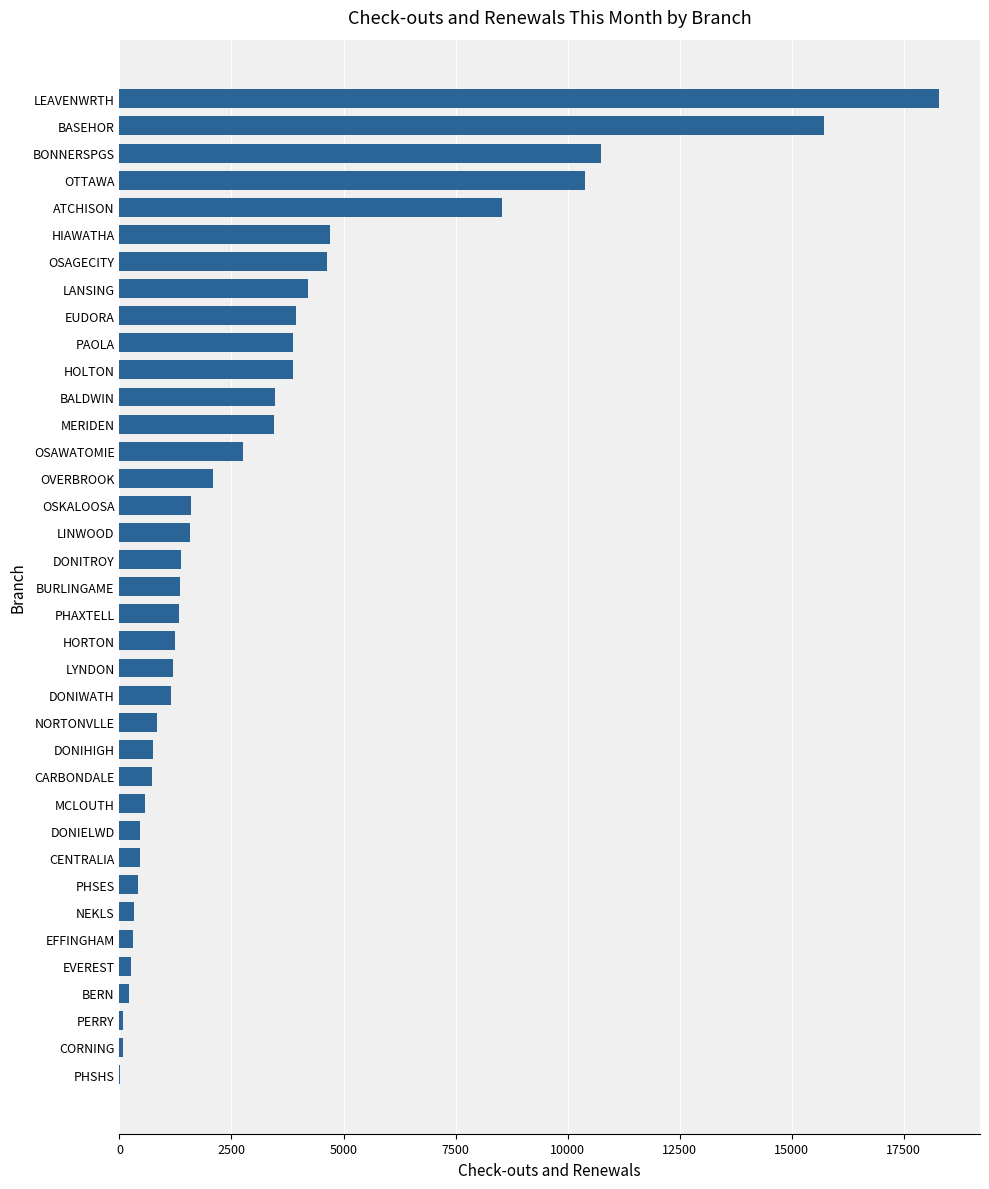

The chart shows a value of 1356 at BURLINGAME. True or false?

True